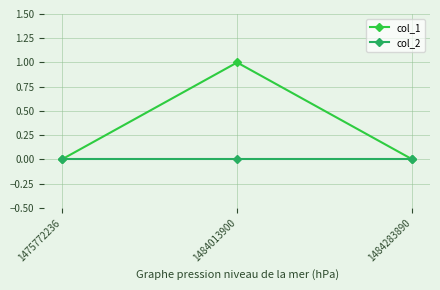

How many distinct data groups are displayed?

2